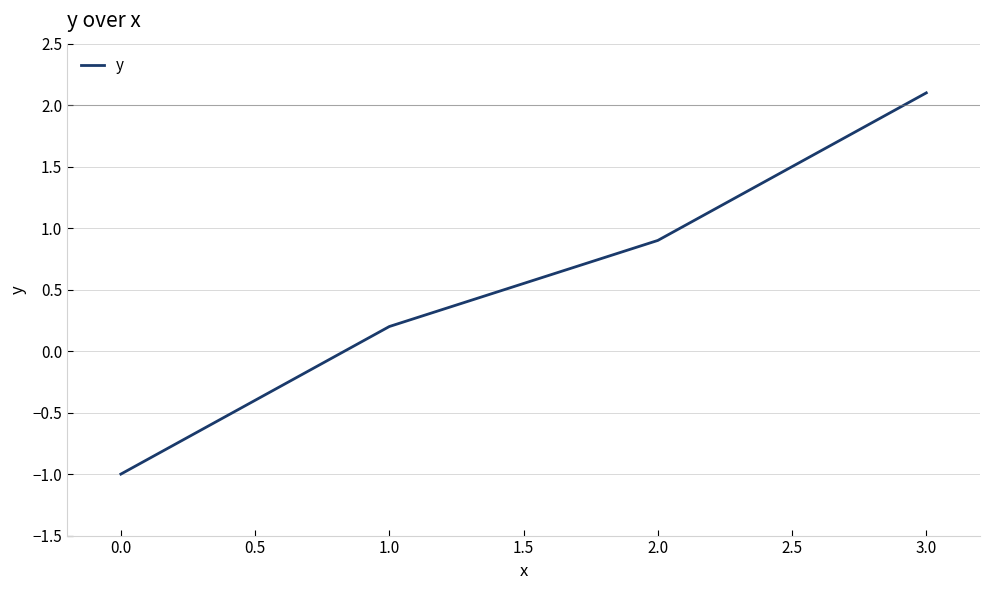

Rank the categories by value from highest to lowest.

3.0, 2.0, 1.0, 0.0